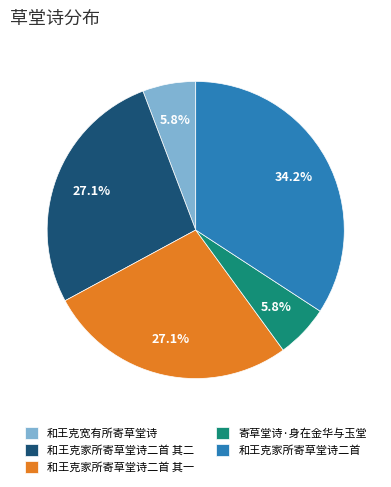

To the nearest percent, what is the average slice percentage?

20%